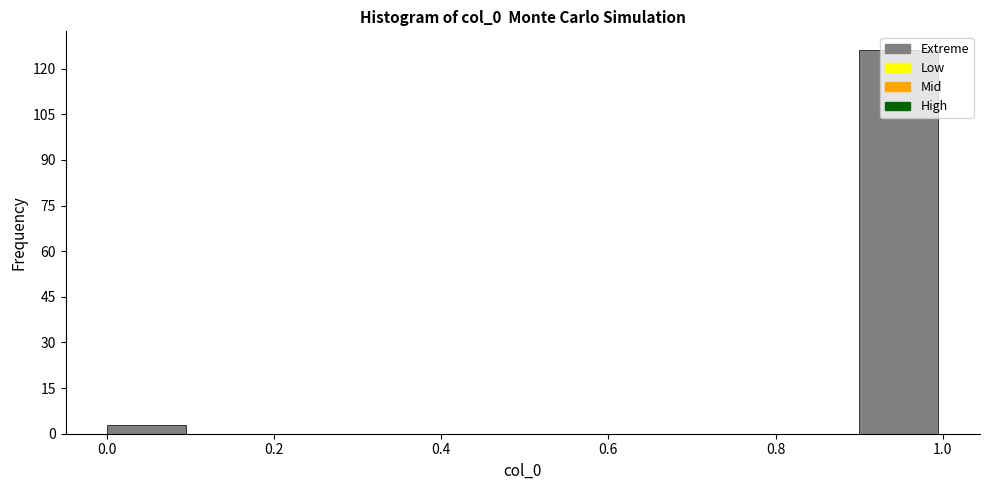

Which range on the x-axis has the tallest bar?

0.9 to 1.0